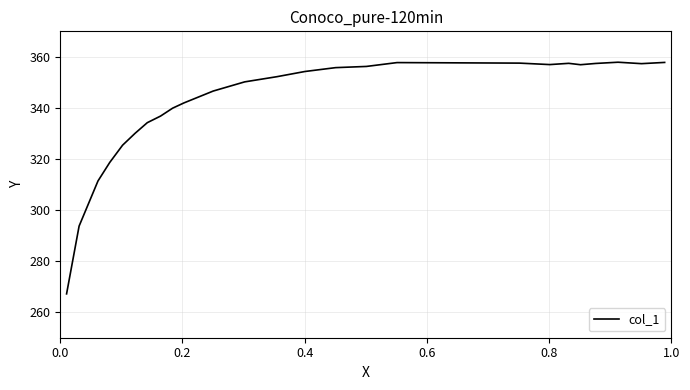

What is the difference between the maximum and minimum values?

90.7